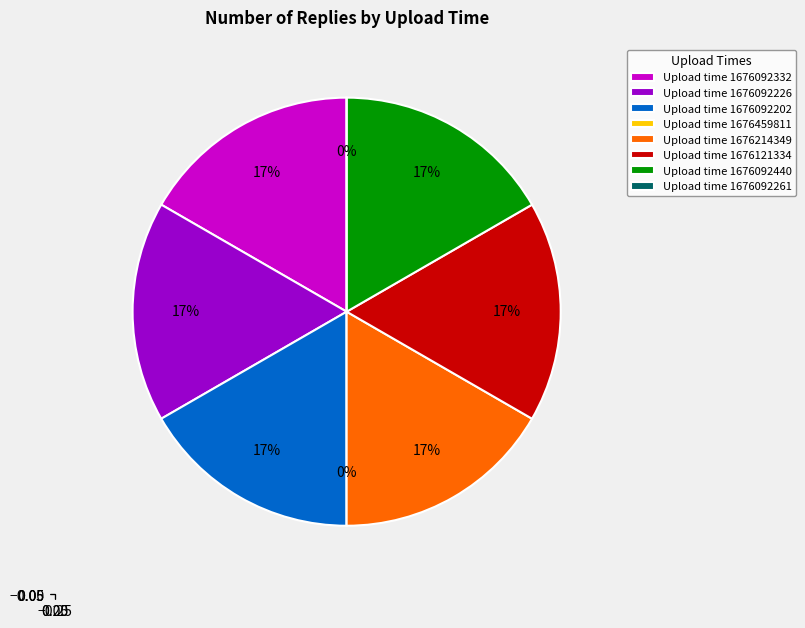

Which category has the smallest portion of the pie?

1676459811